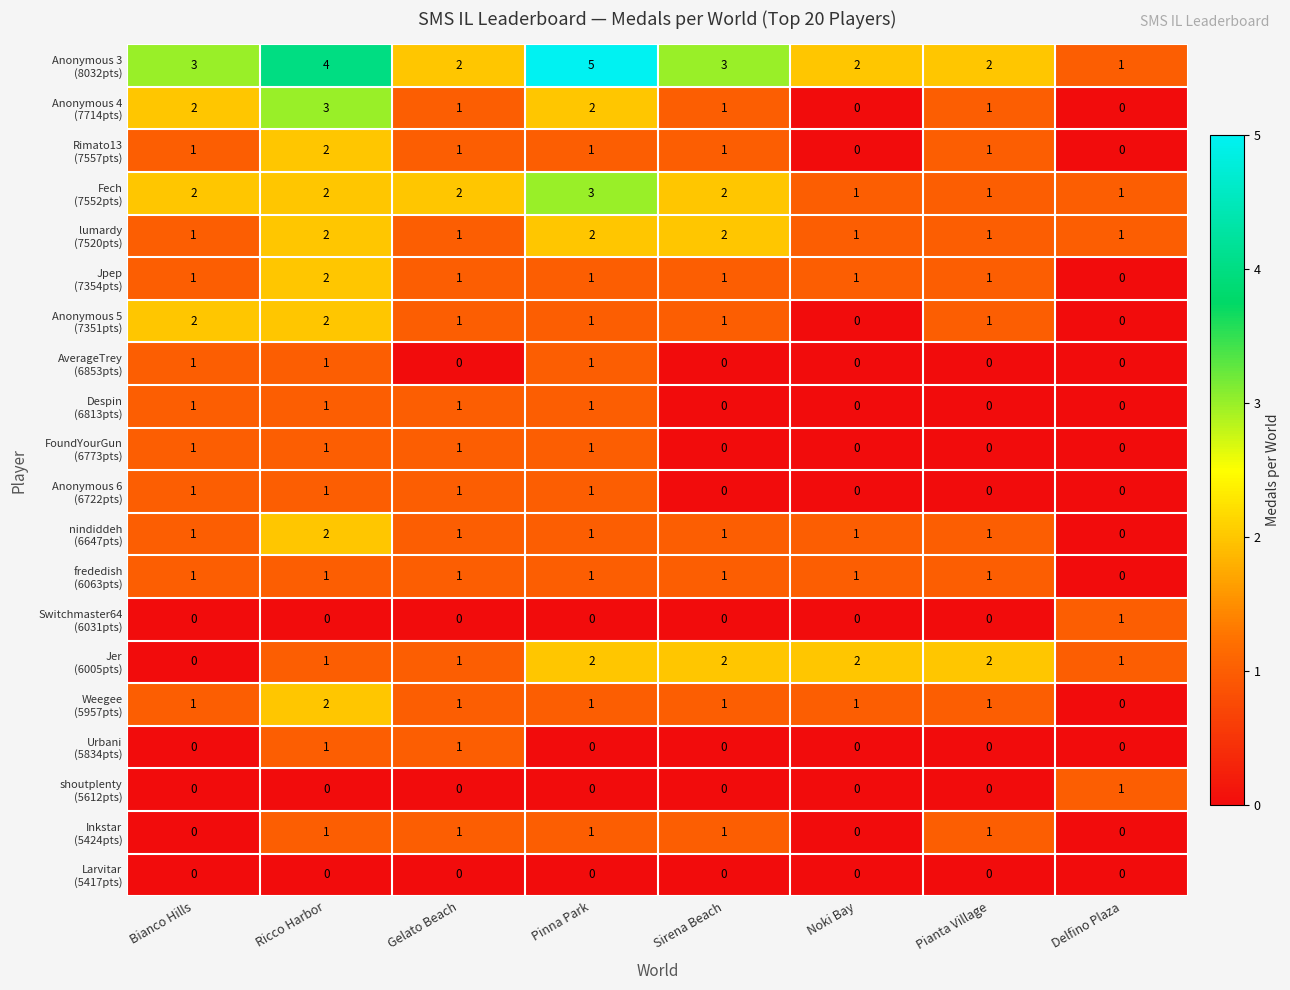

At which category is the sum across all series the highest?

Ricco Harbor